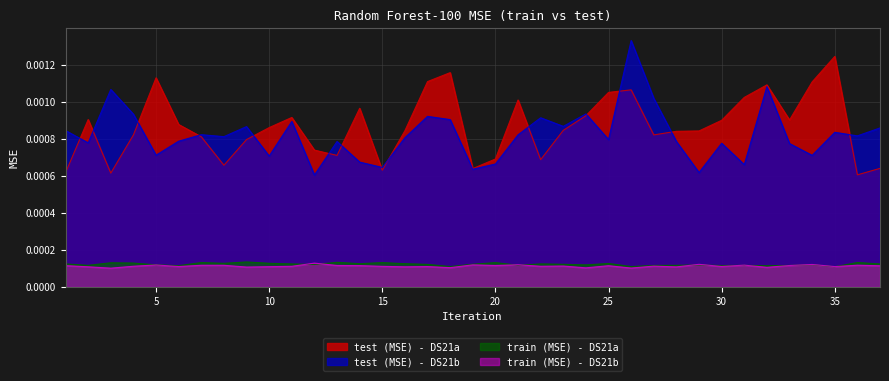

At how many categories does at least one series exceed 0?

37